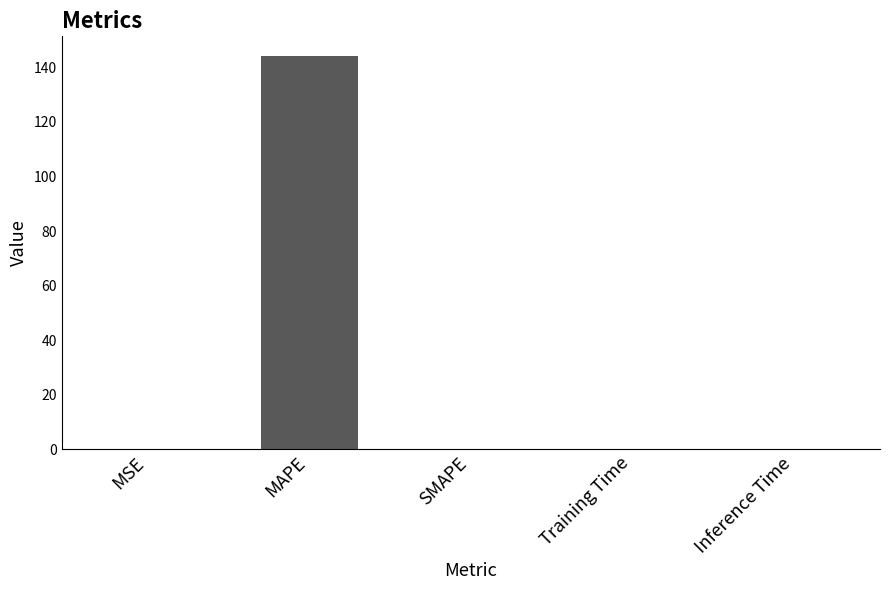

What is the change in value from MSE to MAPE?

+144.1